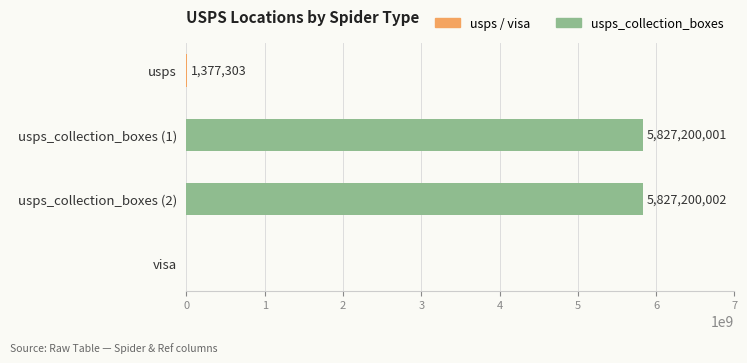

How many values are above zero?

3